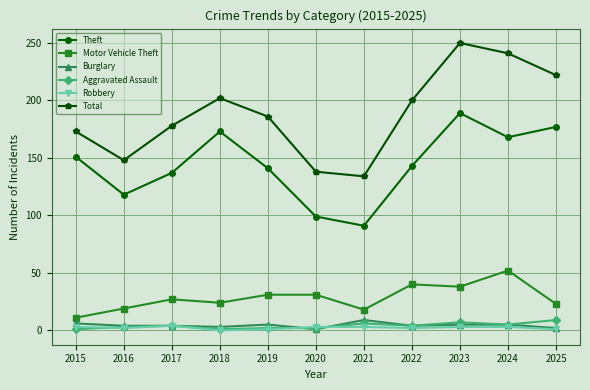

Which series changed the most between 2015 and 2023?

Total